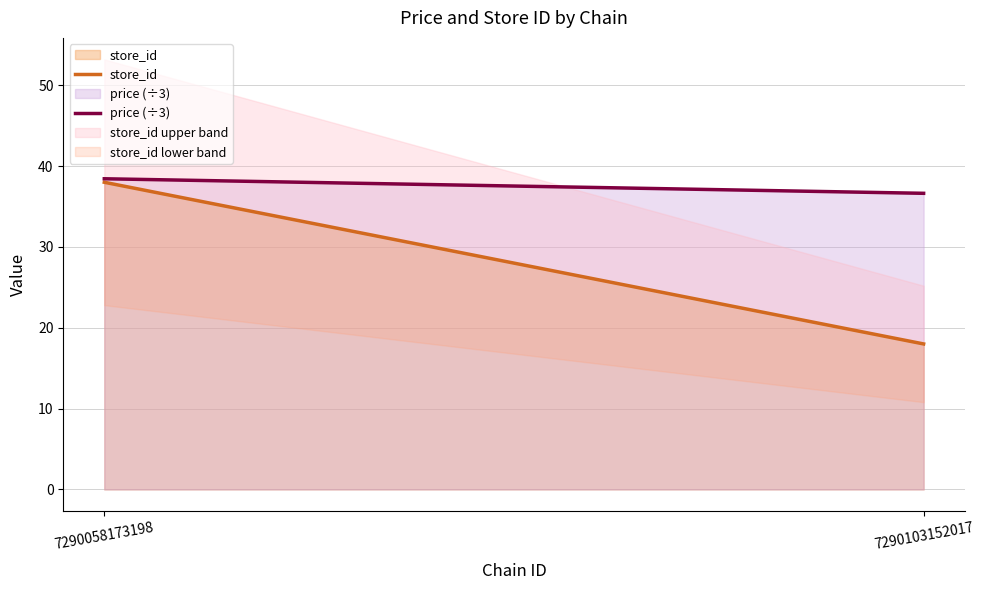

What is the difference between the maximum and minimum values in the store_id series?

20.0